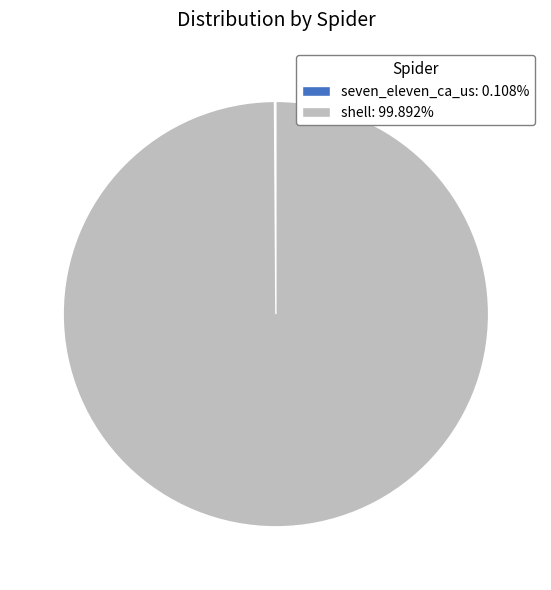

True or false: shell accounts for 100% of the total.

True